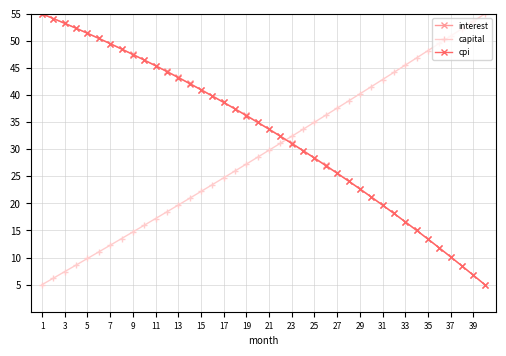

Which series ends up on top after the final intersection of capital and interest?

capital